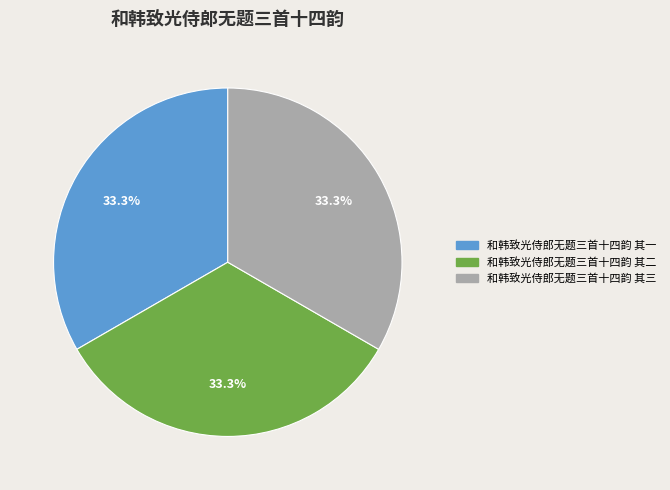

Approximately how many times larger is the value at 和韩致光侍郎无题三首十四韵 其二 compared to 和韩致光侍郎无题三首十四韵 其一?

1.0